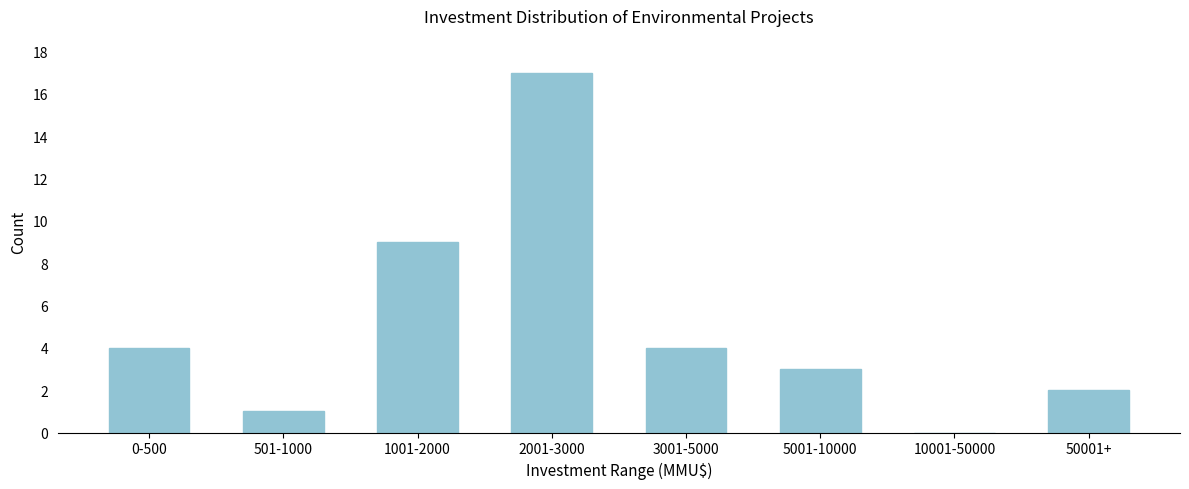

Reading left to right, transcribe all the data shown in this chart.

0-500=4	501-1000=1	1001-2000=9	2001-3000=17	3001-5000=4	5001-10000=3	10001-50000=0	50001+=2